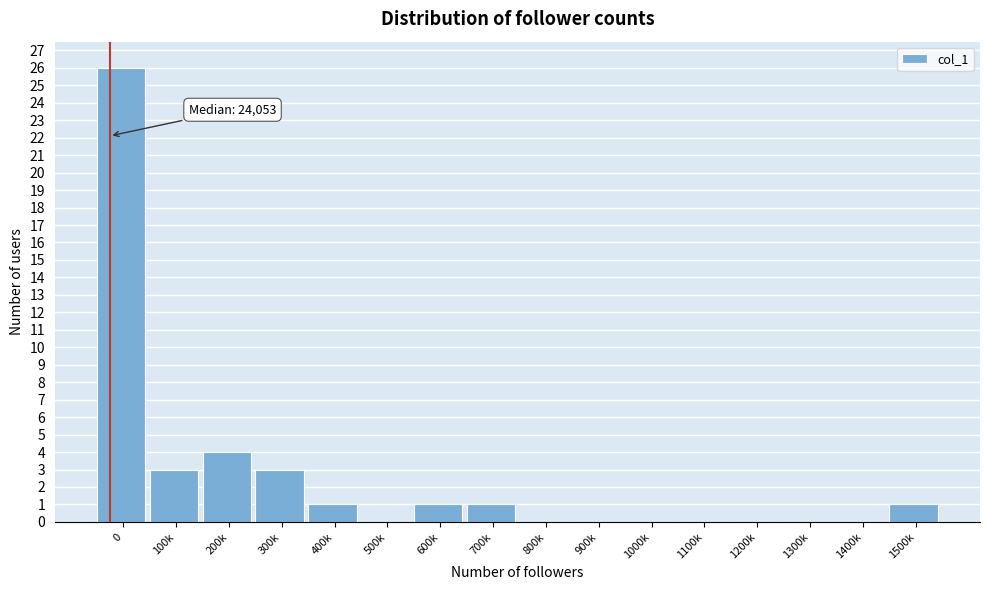

Reading right to left, extract all data points from this chart.

1500k=1	1400k=0	1300k=0	1200k=0	1100k=0	1000k=0	900k=0	800k=0	700k=1	600k=1	500k=0	400k=1	300k=3	200k=4	100k=3	0=26